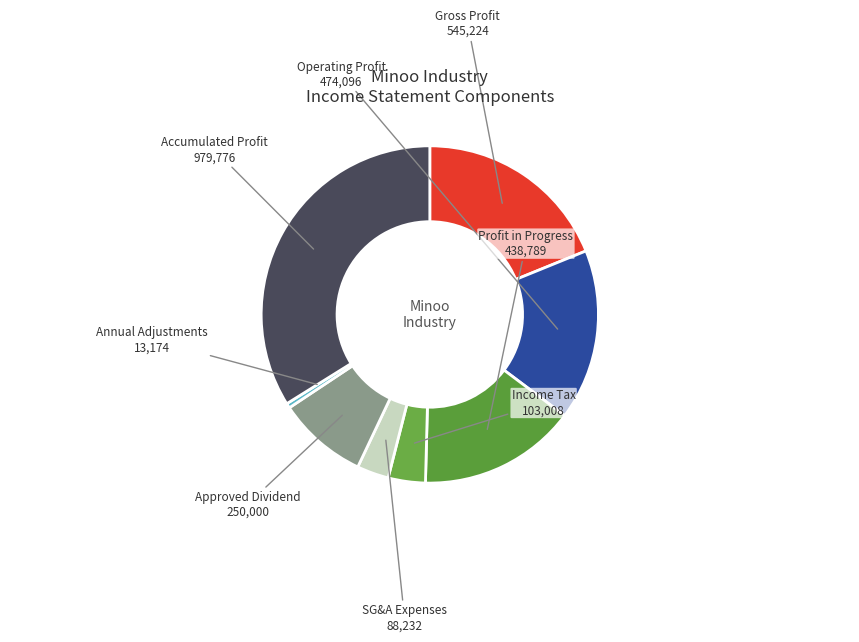

How many slices are in this pie chart?

8